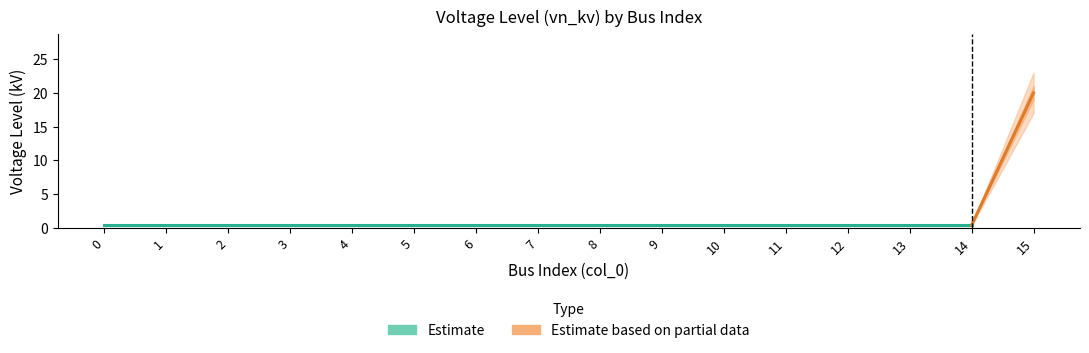

What is the difference between the maximum and minimum values?

19.6